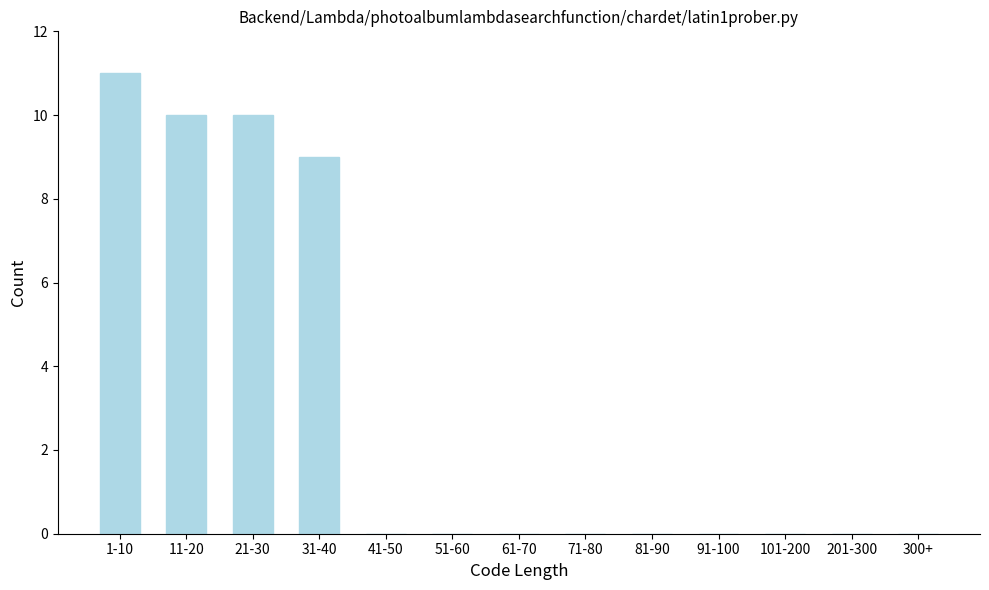

Reading left to right, what are all the values shown in this chart?

1-10=11	11-20=10	21-30=10	31-40=9	41-50=0	51-60=0	61-70=0	71-80=0	81-90=0	91-100=0	101-200=0	201-300=0	300+=0